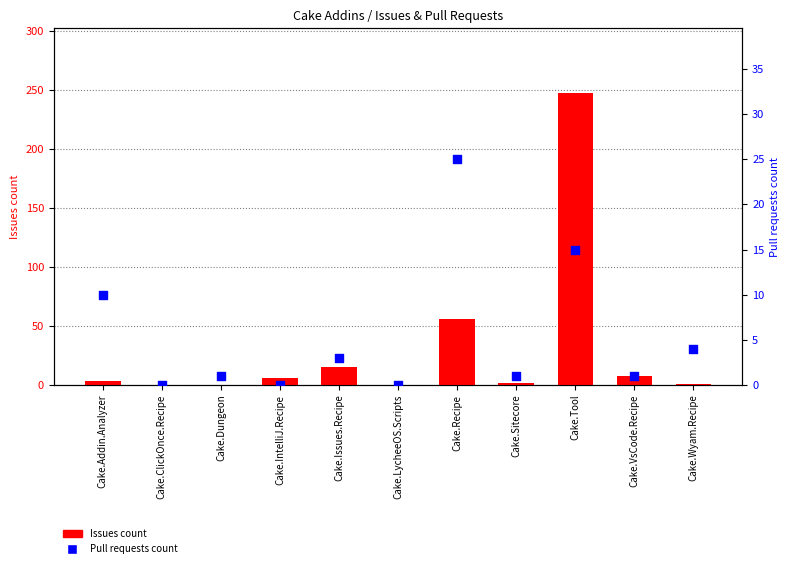

Which series reaches the minimum Y coordinate?

Issues count